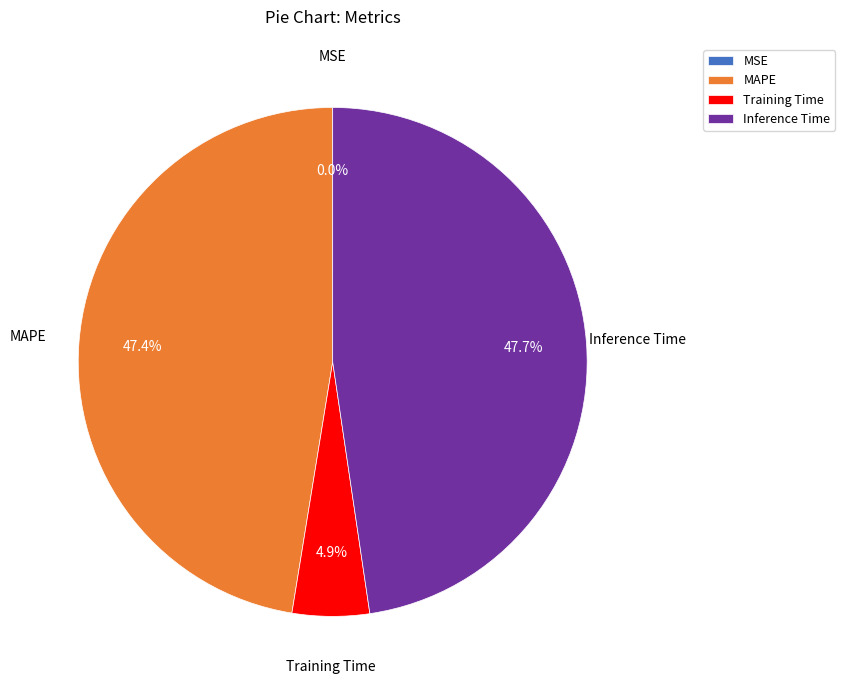

To the nearest percent, what is the average slice percentage?

25%